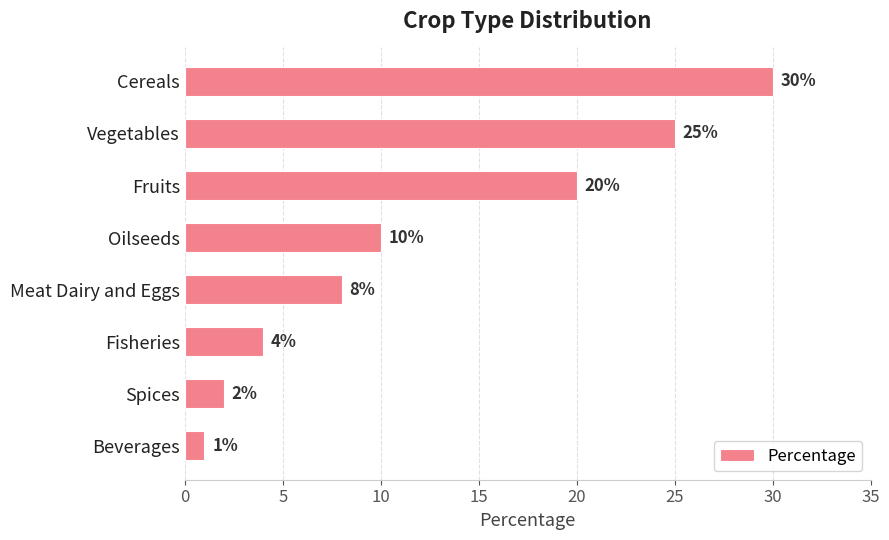

Reading top to bottom, what are all the values shown in this chart?

Cereals=30	Vegetables=25	Fruits=20	Oilseeds=10	Meat Dairy and Eggs=8	Fisheries=4	Spices=2	Beverages=1